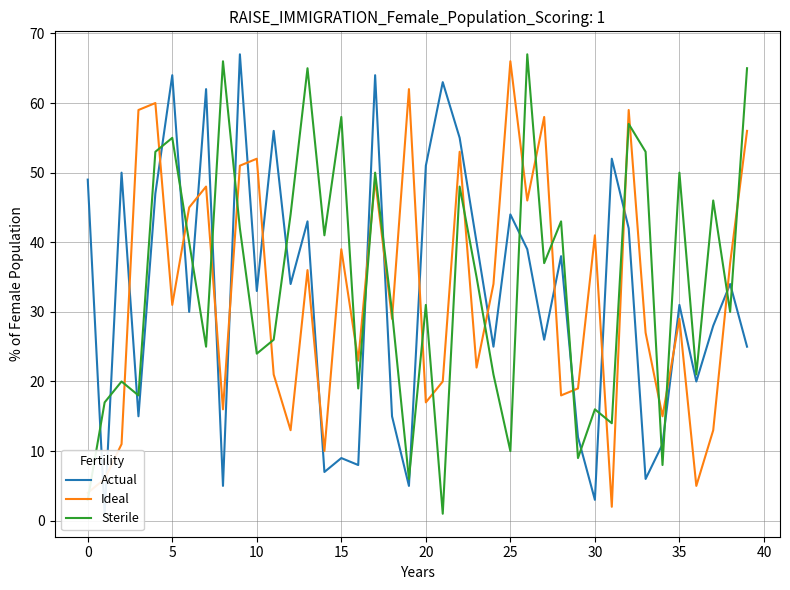

Which series ends up on top after the final intersection of Sterile and Ideal?

Sterile